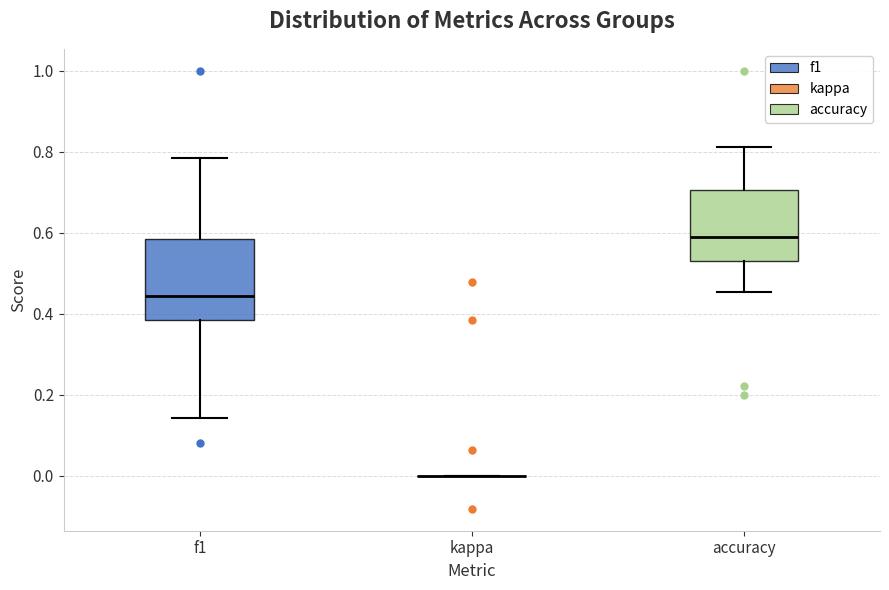

Reading left to right, transcribe this box plot: for each box, give where its median line is, the range the box spans, and where its two whiskers end, as read against the y-axis. The values are not printed on the chart, so give them approximately, as read against the axis.

f1: median 0.44, box 0.38 to 0.58, whiskers 0.14 to 0.78
kappa: box collapsed to a line at 0.00, whiskers 0.00 to 0.00
accuracy: median 0.60, box 0.54 to 0.70, whiskers 0.46 to 0.82